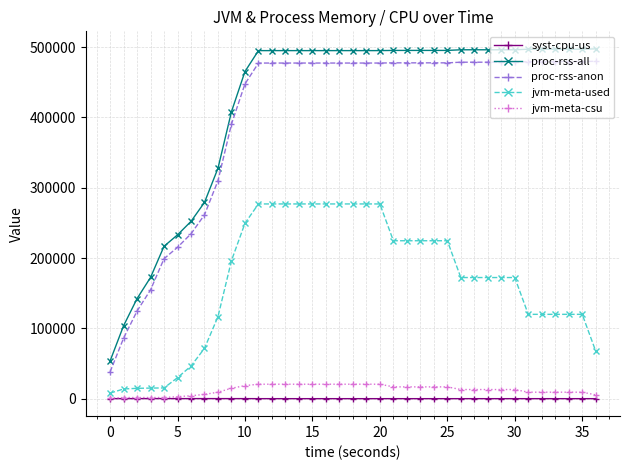

What is the difference between the second highest and second lowest values in the jvm-meta-csu series?

18960